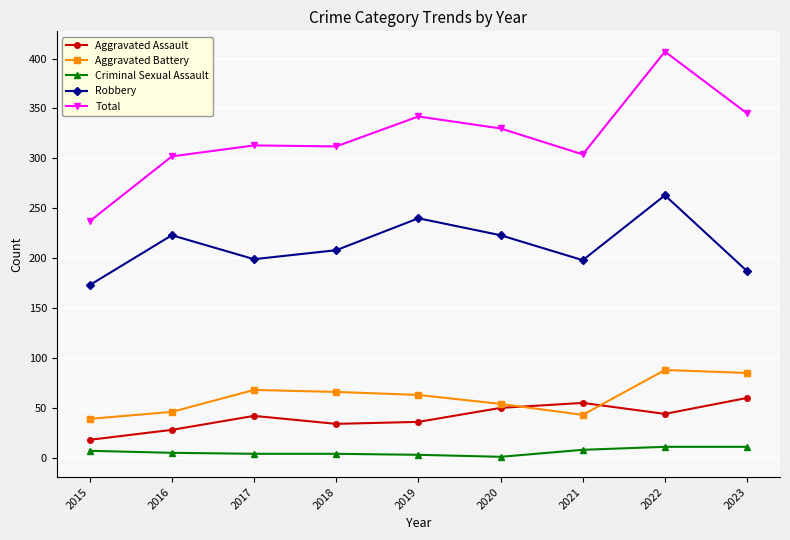

What is the total value across all series at 2016?

604